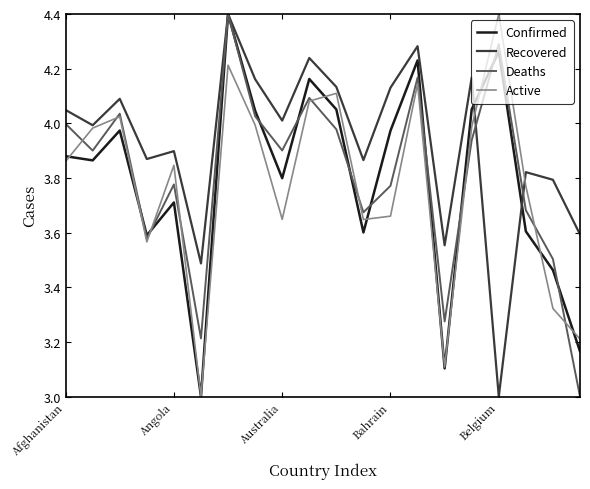

What is the maximum value shown in the chart?

4.4